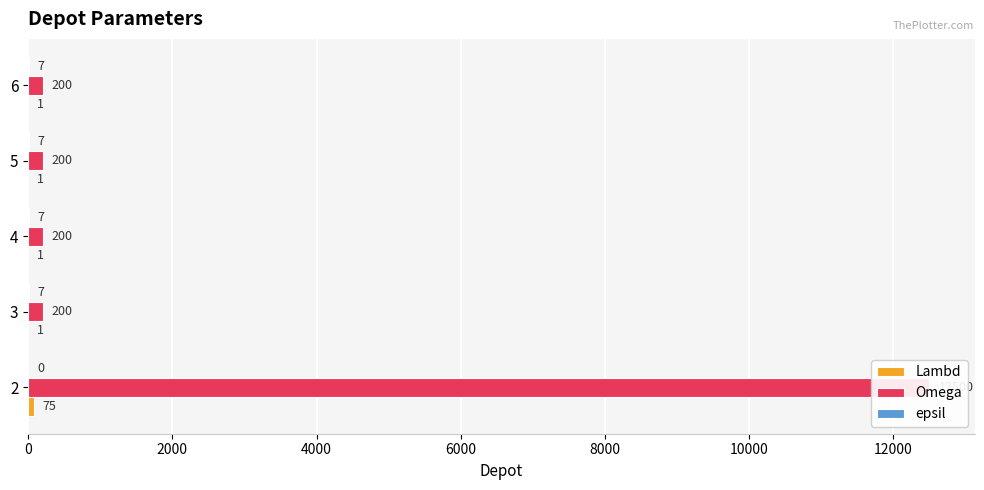

Count the number of categories in the chart.

5